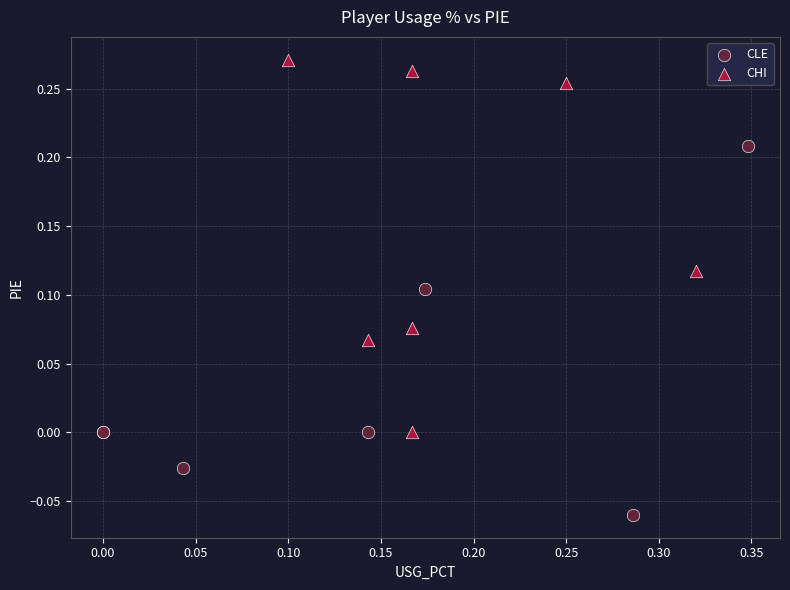

Which series reaches the minimum Y coordinate?

CLE